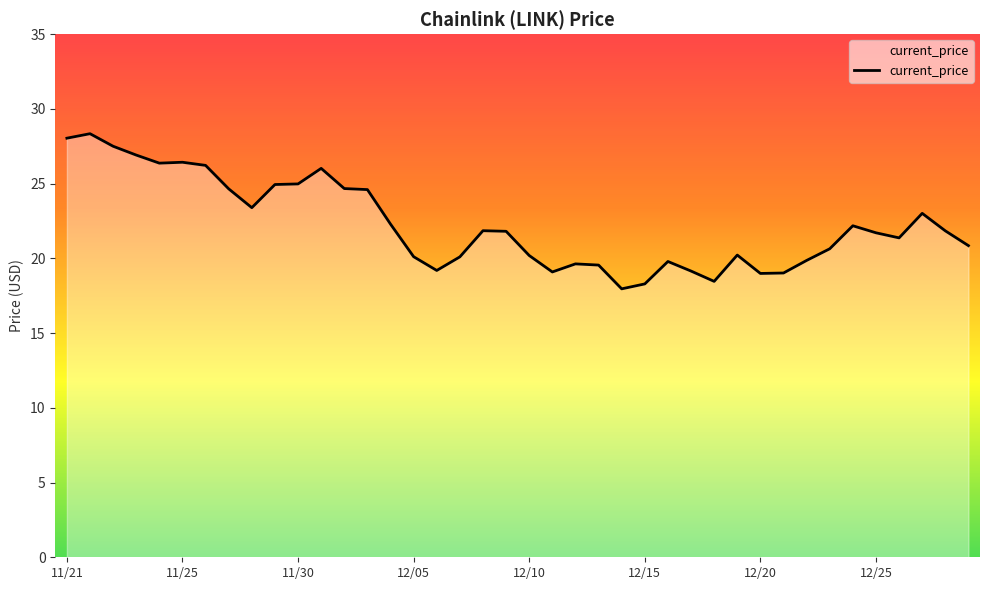

True or false: the data has more than 1 interior local peaks.

True